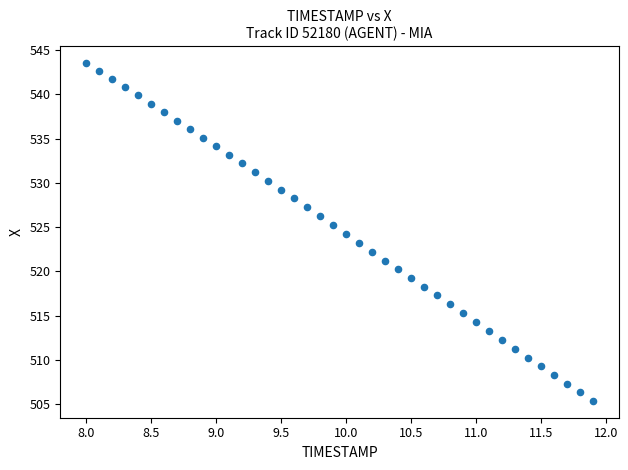

What is the range of Y values (max minus min)?

38.2